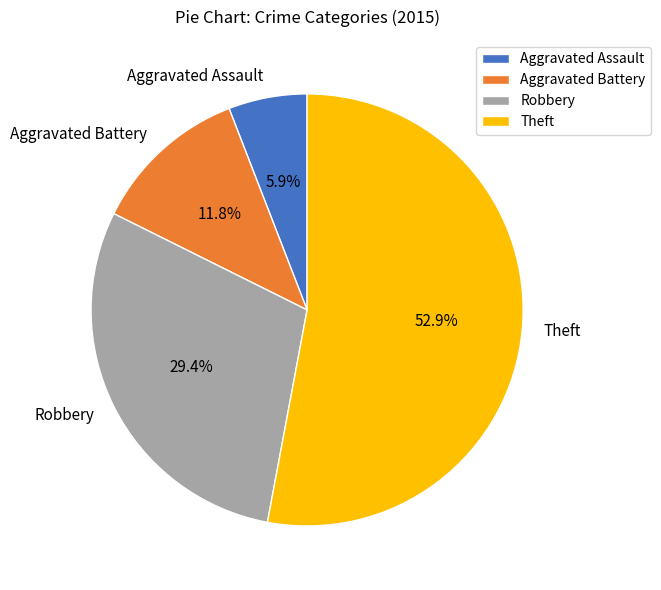

Which slice is the largest?

Theft